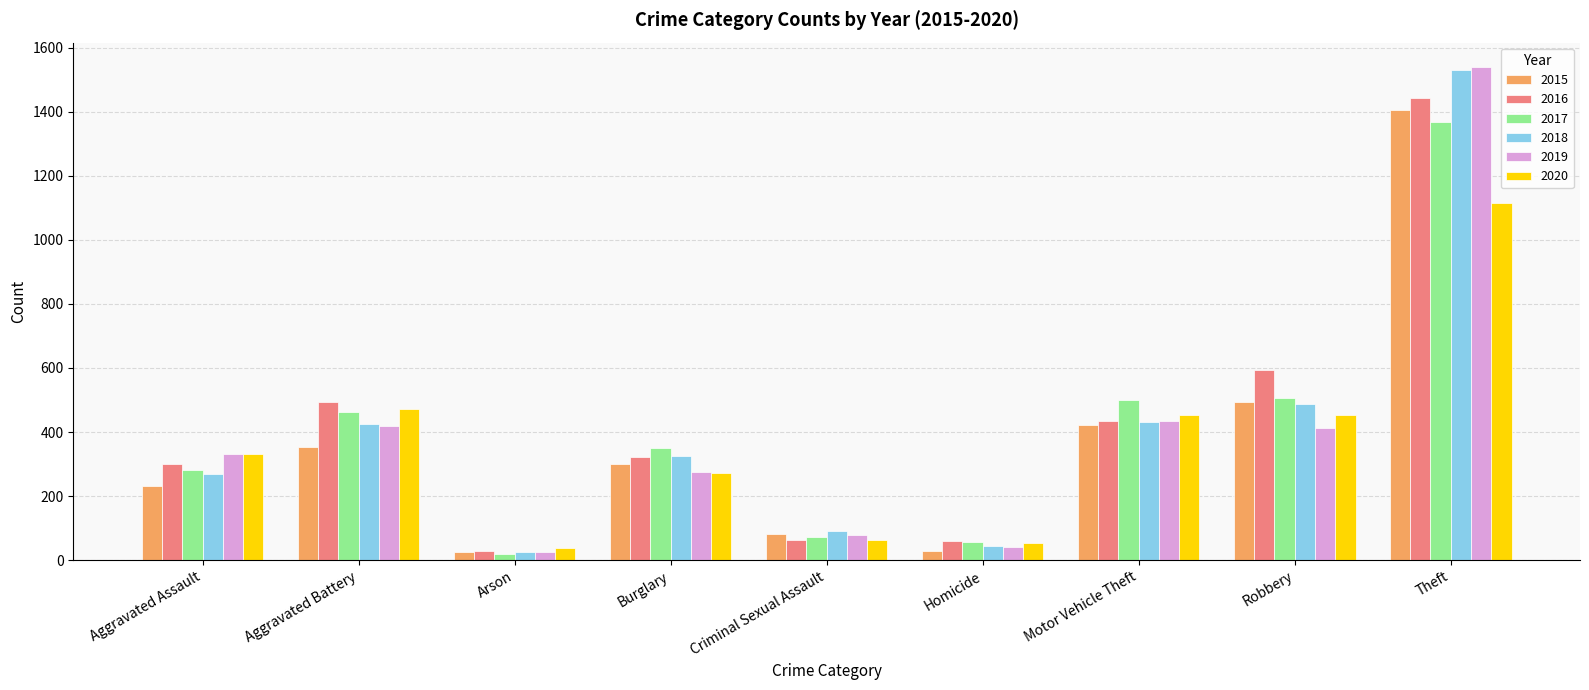

What position from the right is Homicide?

4